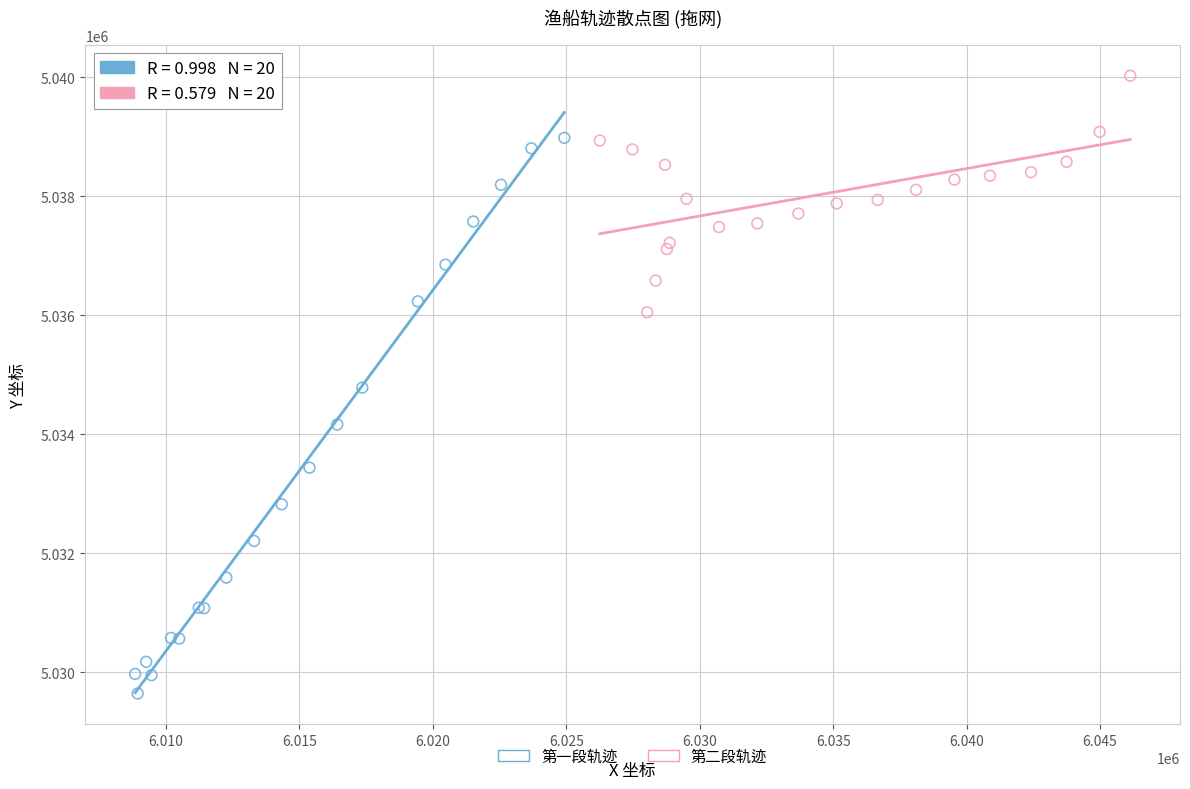

Which series has the widest spread of Y values?

第一段轨迹